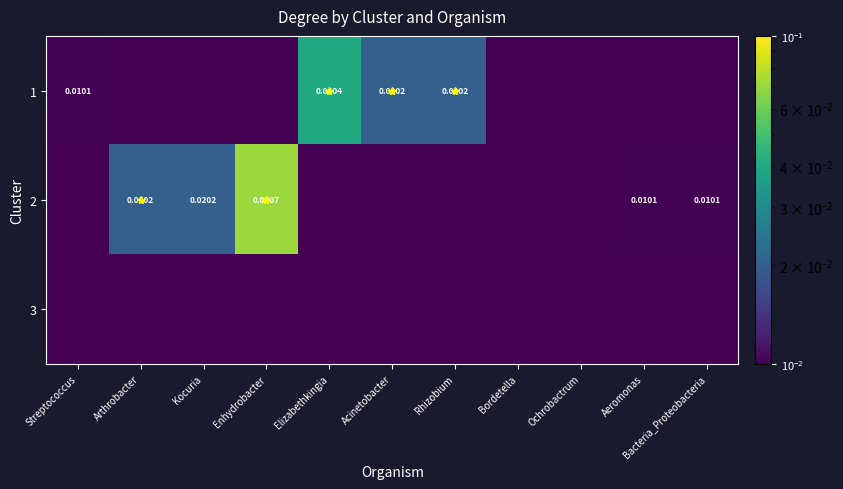

Between Arthrobacter and Kocuria, which series saw the biggest shift?

1